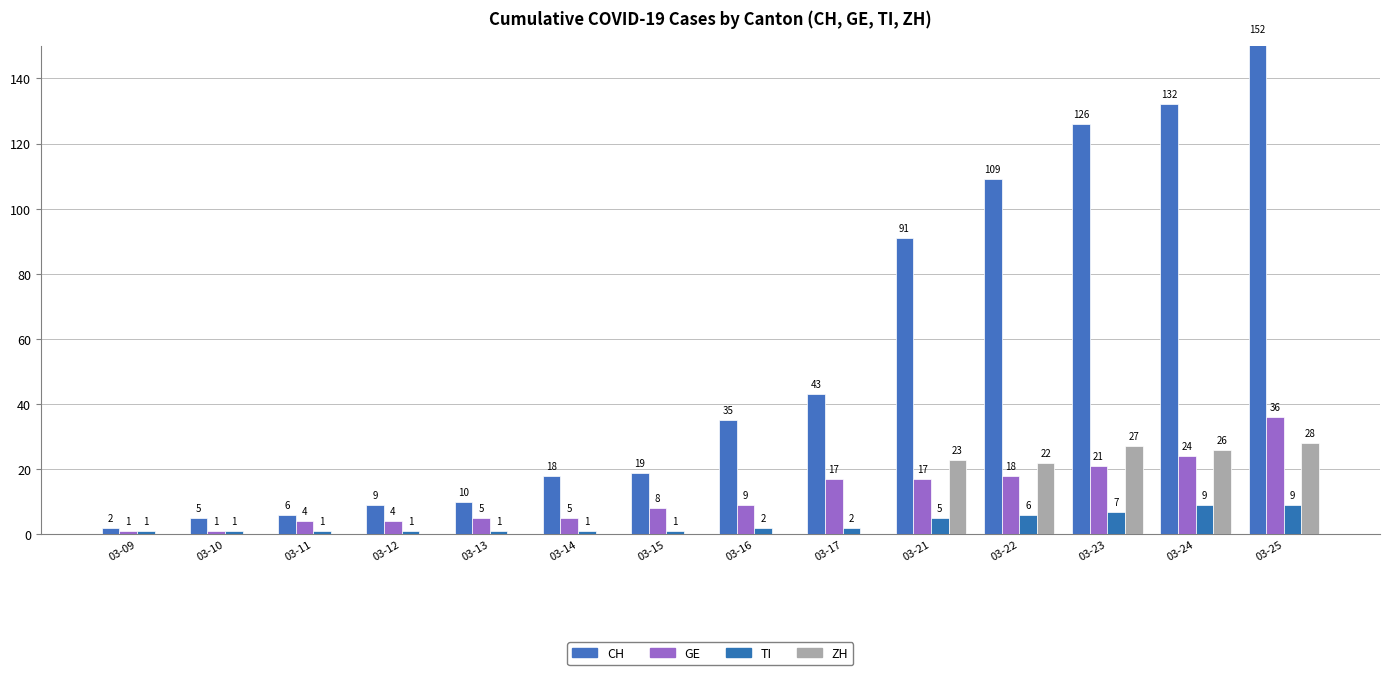

Reading left to right, what are all the values shown in this chart?

CH: 03-09=2	03-10=5	03-11=6	03-12=9	03-13=10	03-14=18	03-15=19	03-16=35	03-17=43	03-21=91	03-22=109	03-23=126	03-24=132	03-25=152
GE: 03-09=1	03-10=1	03-11=4	03-12=4	03-13=5	03-14=5	03-15=8	03-16=9	03-17=17	03-21=17	03-22=18	03-23=21	03-24=24	03-25=36
TI: 03-09=1	03-10=1	03-11=1	03-12=1	03-13=1	03-14=1	03-15=1	03-16=2	03-17=2	03-21=5	03-22=6	03-23=7	03-24=9	03-25=9
ZH: 03-09=0	03-10=0	03-11=0	03-12=0	03-13=0	03-14=0	03-15=0	03-16=0	03-17=0	03-21=23	03-22=22	03-23=27	03-24=26	03-25=28